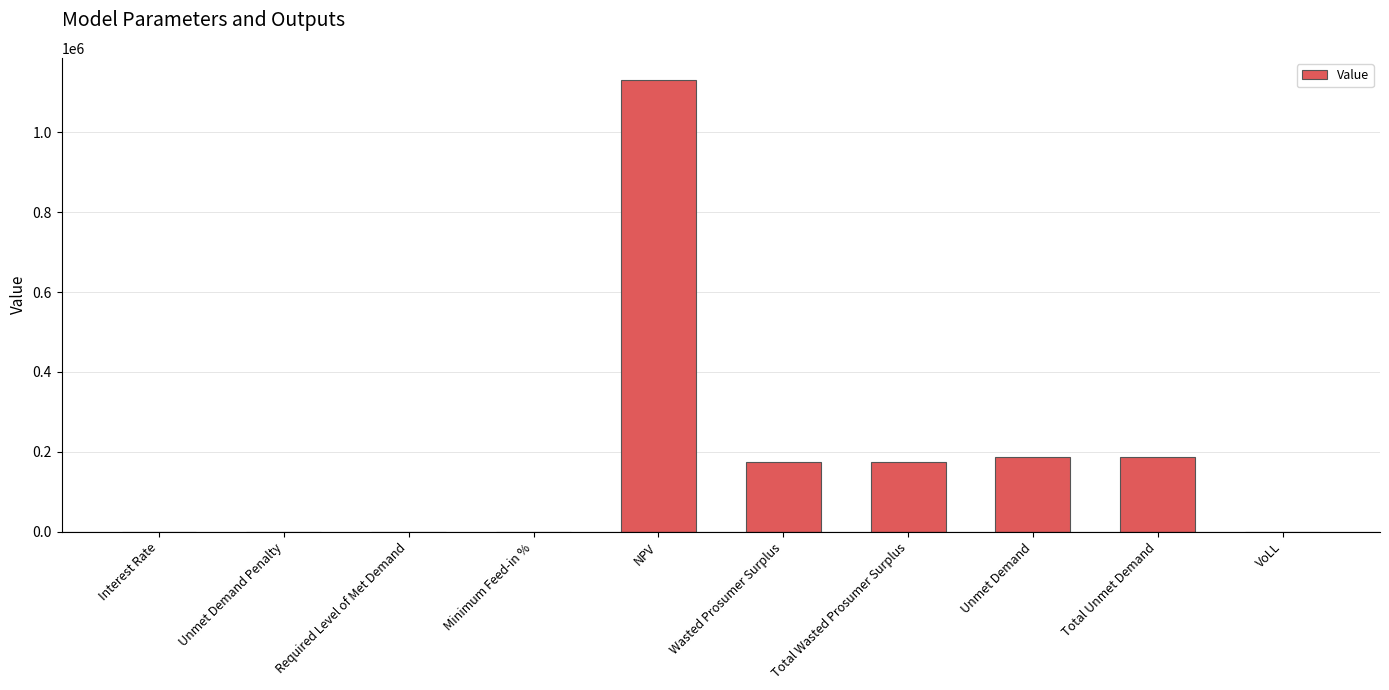

What is the sum of all values?

1853712.6